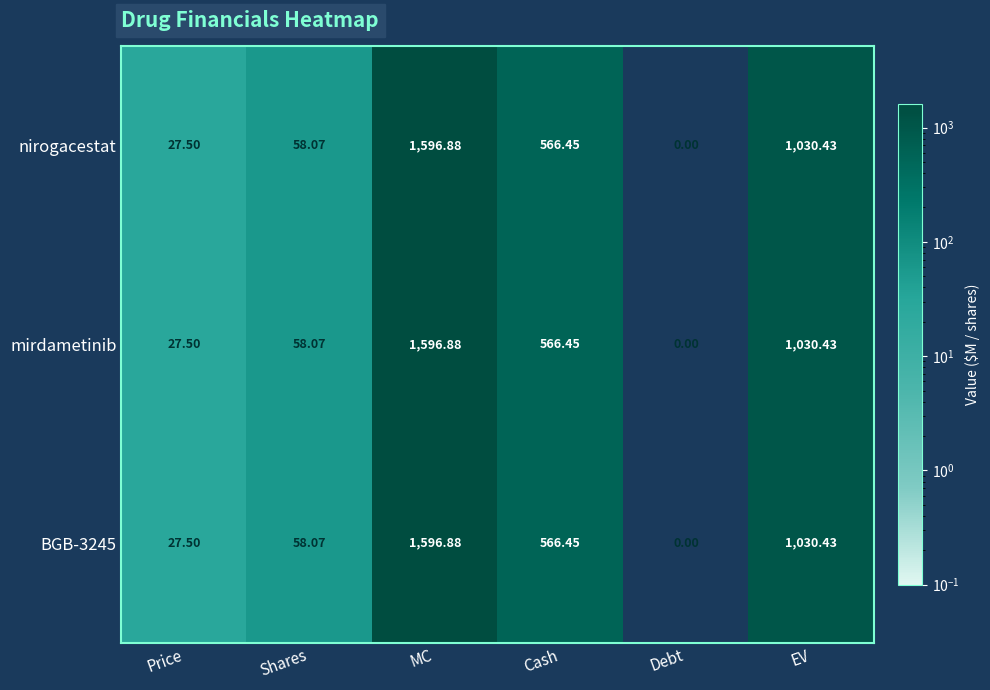

Where does the BGB-3245 series first go above 566?

MC